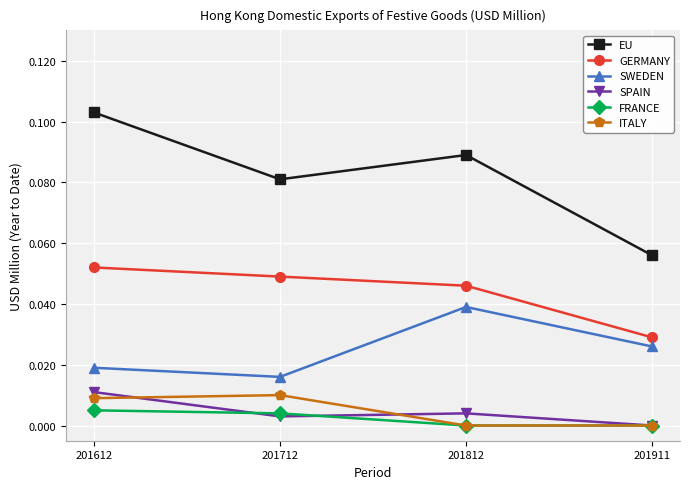

Between 201712 and 201812, which series saw the biggest shift?

SWEDEN